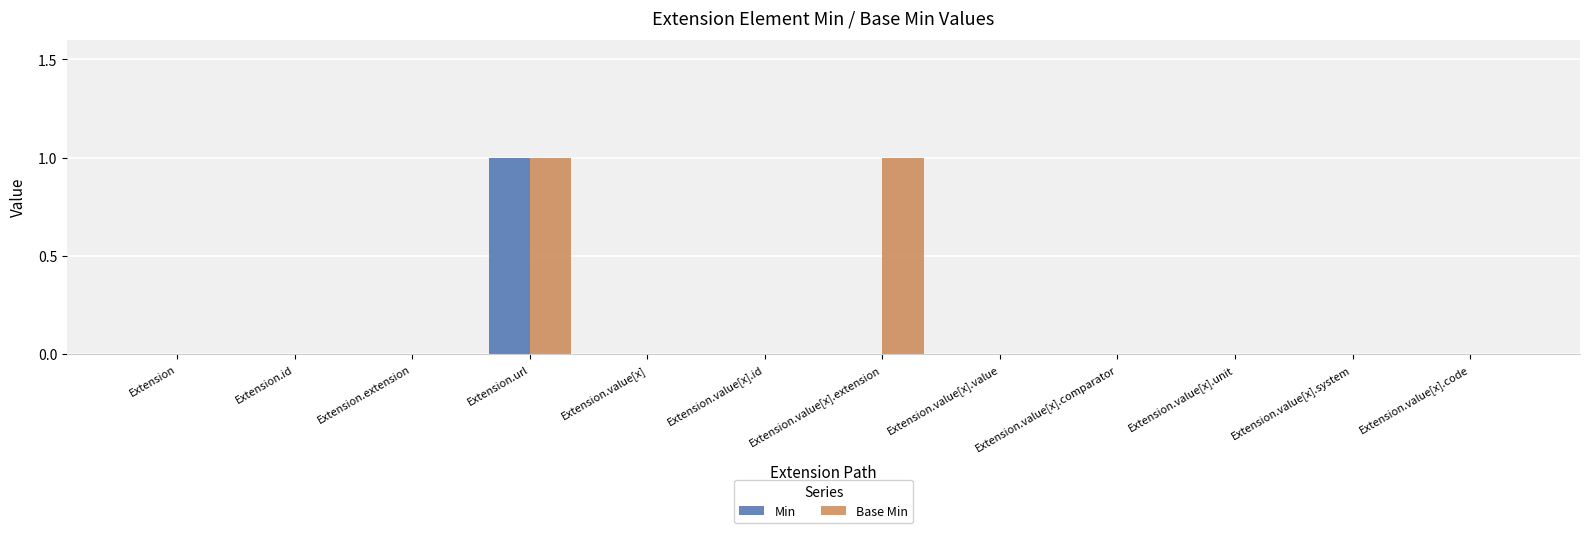

Which series changed the most between Extension.id and Extension.value[x].extension?

Base Min